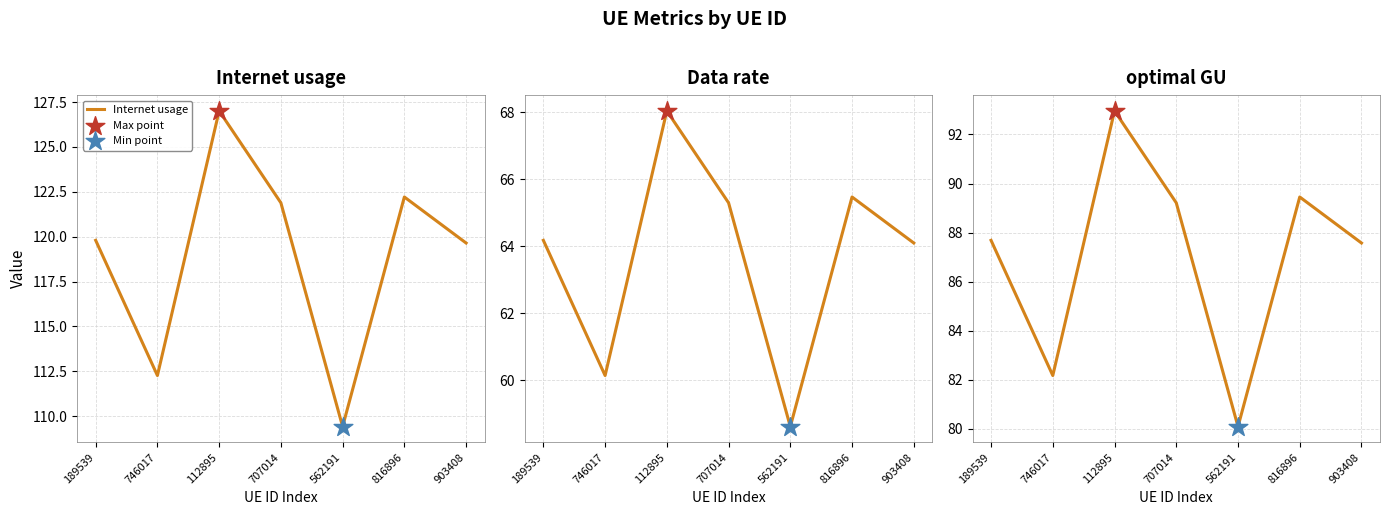

Which series reaches the minimum Y coordinate?

Data rate